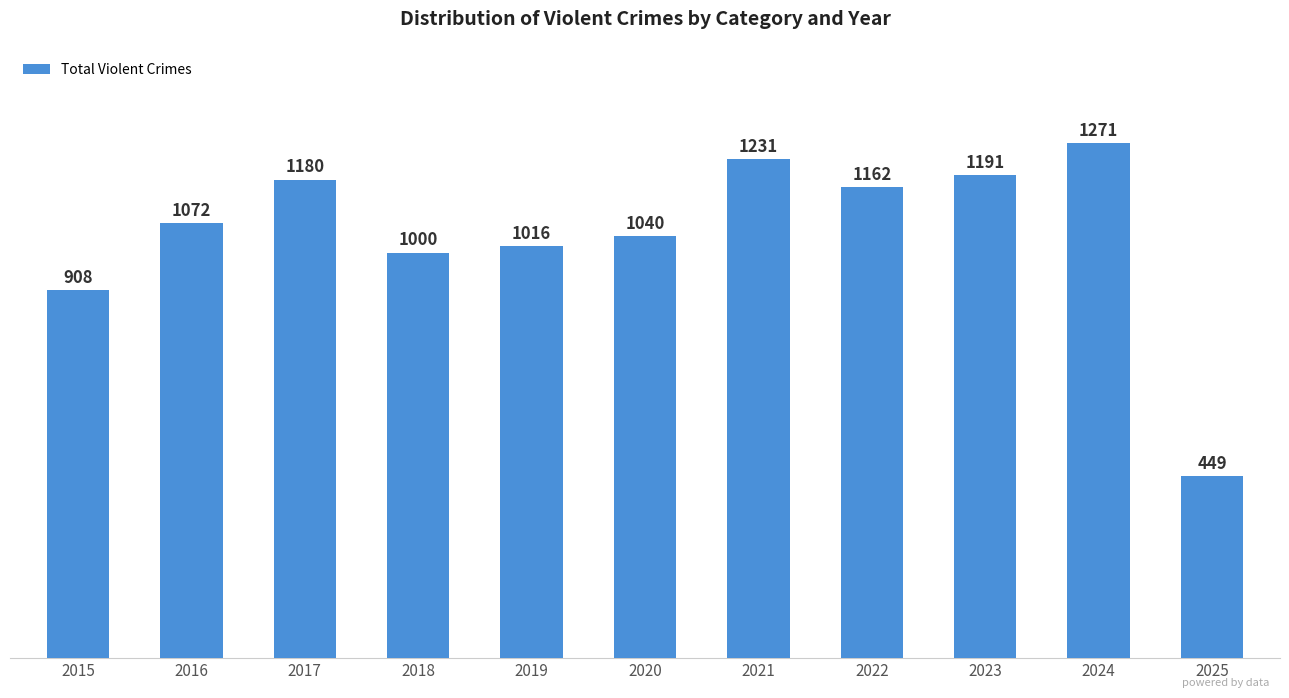

Rank the categories by value from lowest to highest.

2025, 2015, 2018, 2019, 2020, 2016, 2022, 2017, 2023, 2021, 2024